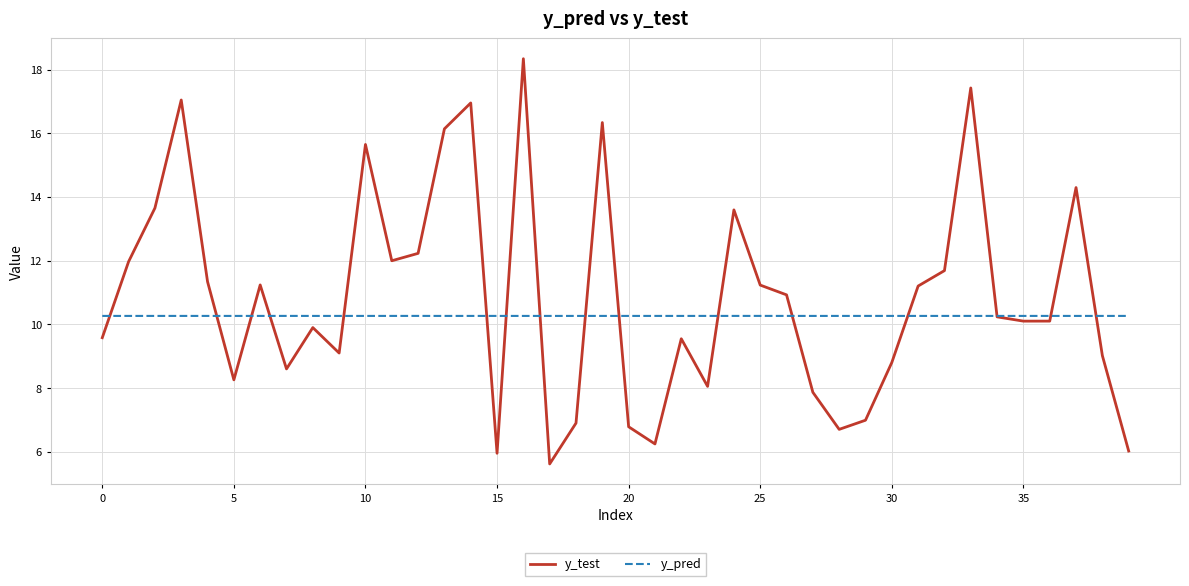

Rank the series by their average value, from highest to lowest.

y_test, y_pred